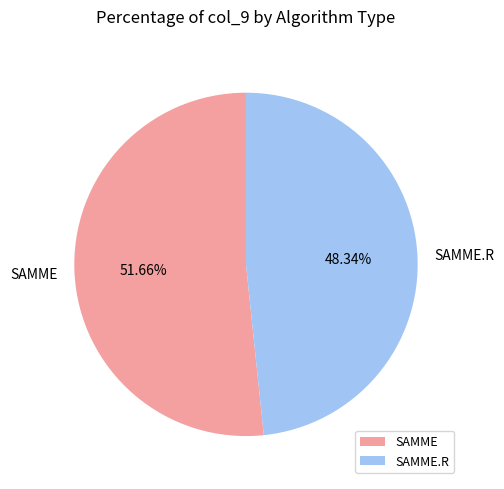

Rank the categories by value from highest to lowest.

SAMME, SAMME.R